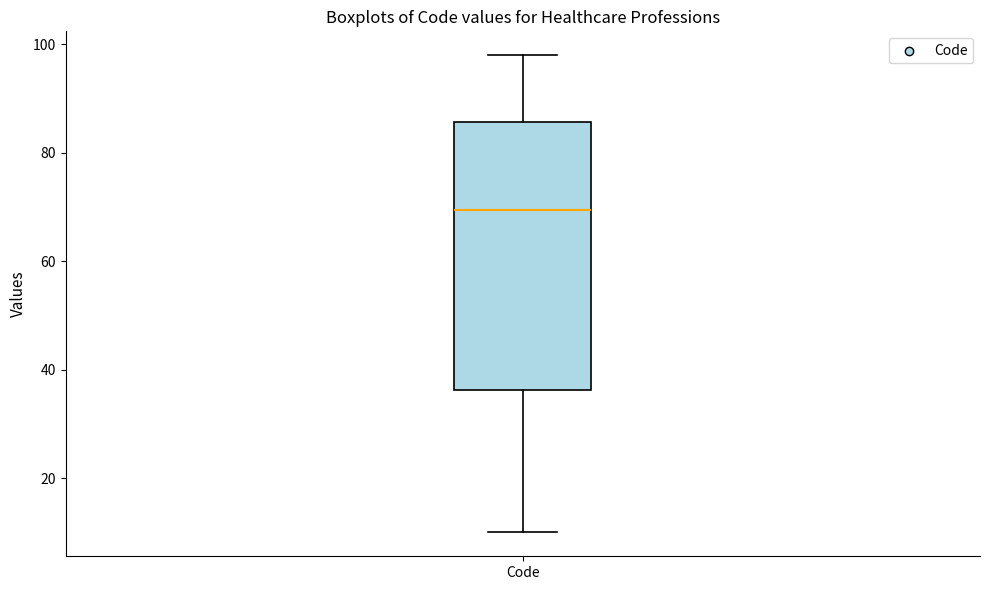

Transcribe this box plot: give where the median line is, the range the box spans, and where the two whiskers end, as read against the y-axis. The values are not printed on the chart, so give them approximately, as read against the axis.

median 70, box 36 to 86, whiskers 10 to 98